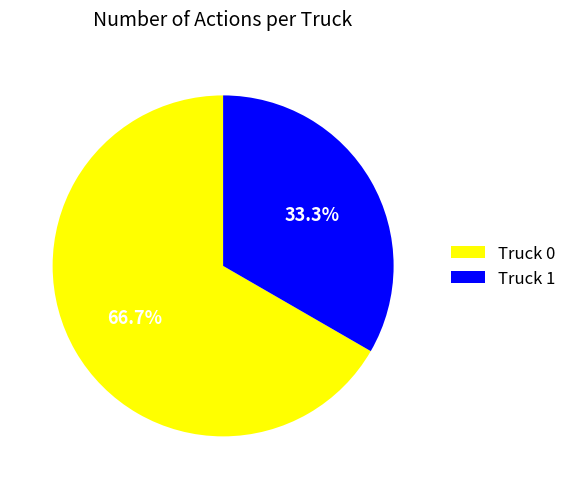

Count the number of slices in the pie.

2